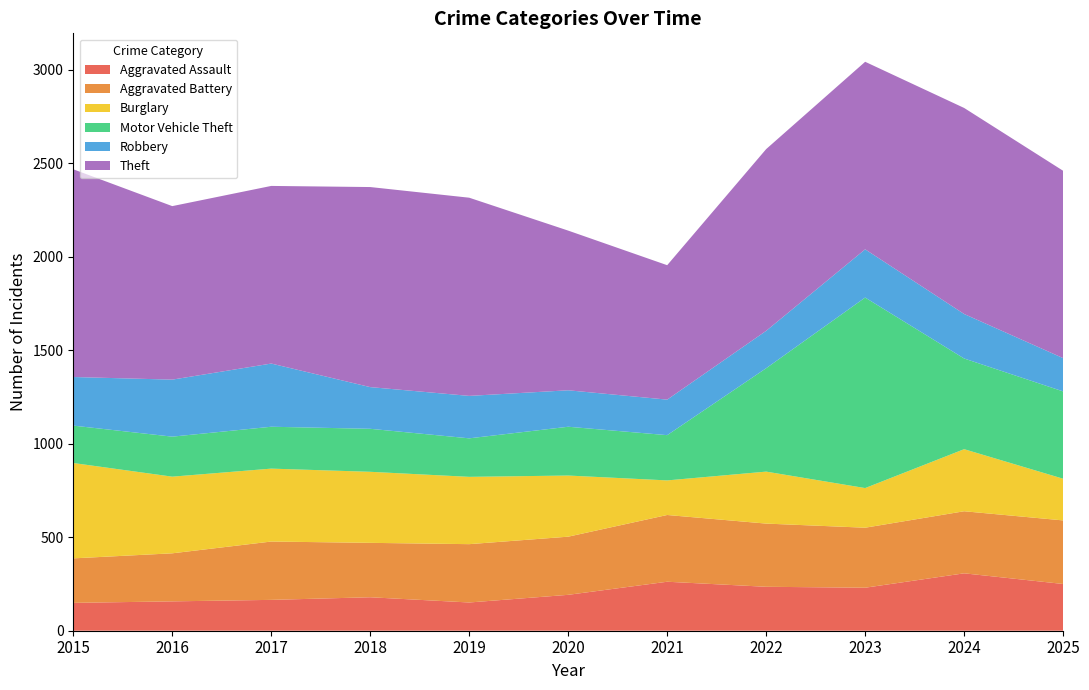

Reading left to right, extract all data points from this chart.

Aggravated Assault: 149	157	165	179	151	192	262	235	230	307	250
Aggravated Battery: 238	257	312	291	312	311	357	338	321	332	340
Burglary: 510	410	390	380	360	327	185	278	212	332	223
Motor Vehicle Theft: 200	214	224	230	206	261	242	553	1019	485	467
Robbery: 260	305	338	223	227	195	190	200	258	238	178
Theft: 1111	928	950	1070	1060	854	719	972	1003	1102	1002